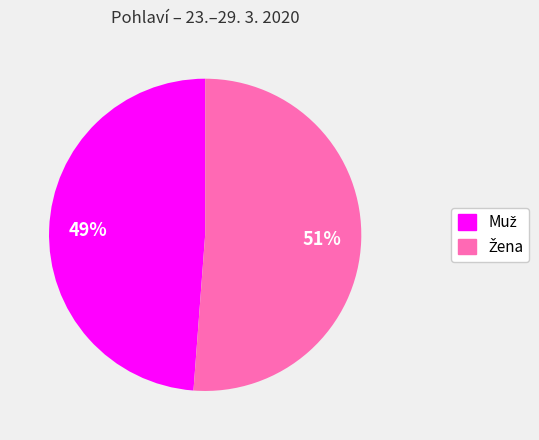

Is there any slice that represents more than half of the pie?

Yes